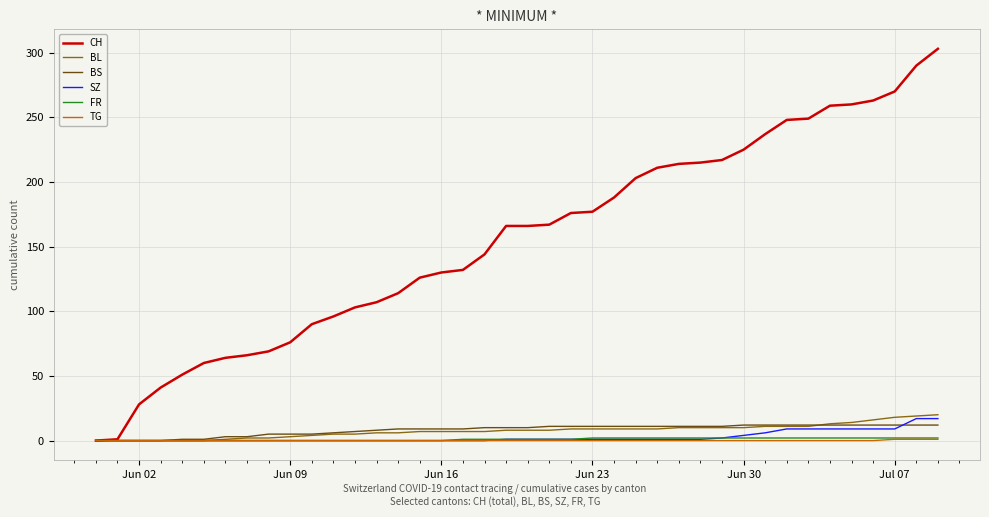

What is the maximum value for TG?

1